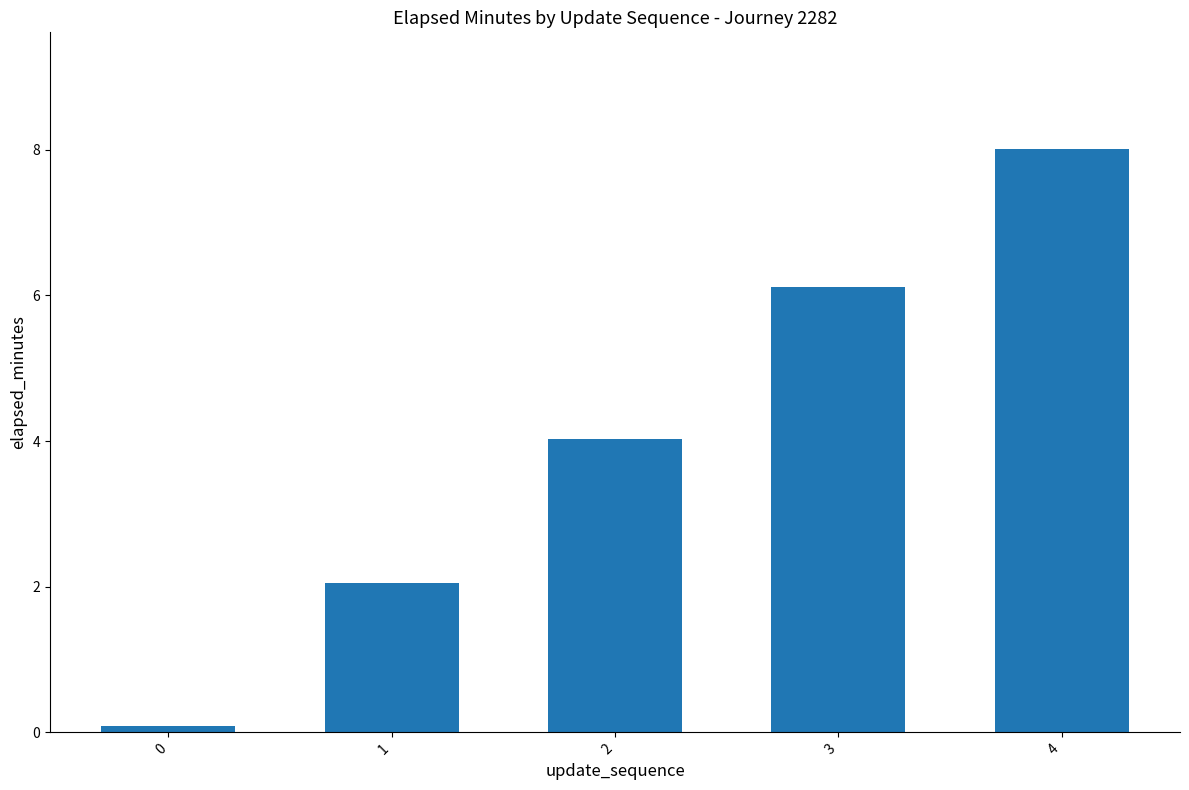

Which category has the highest value across all series?

4